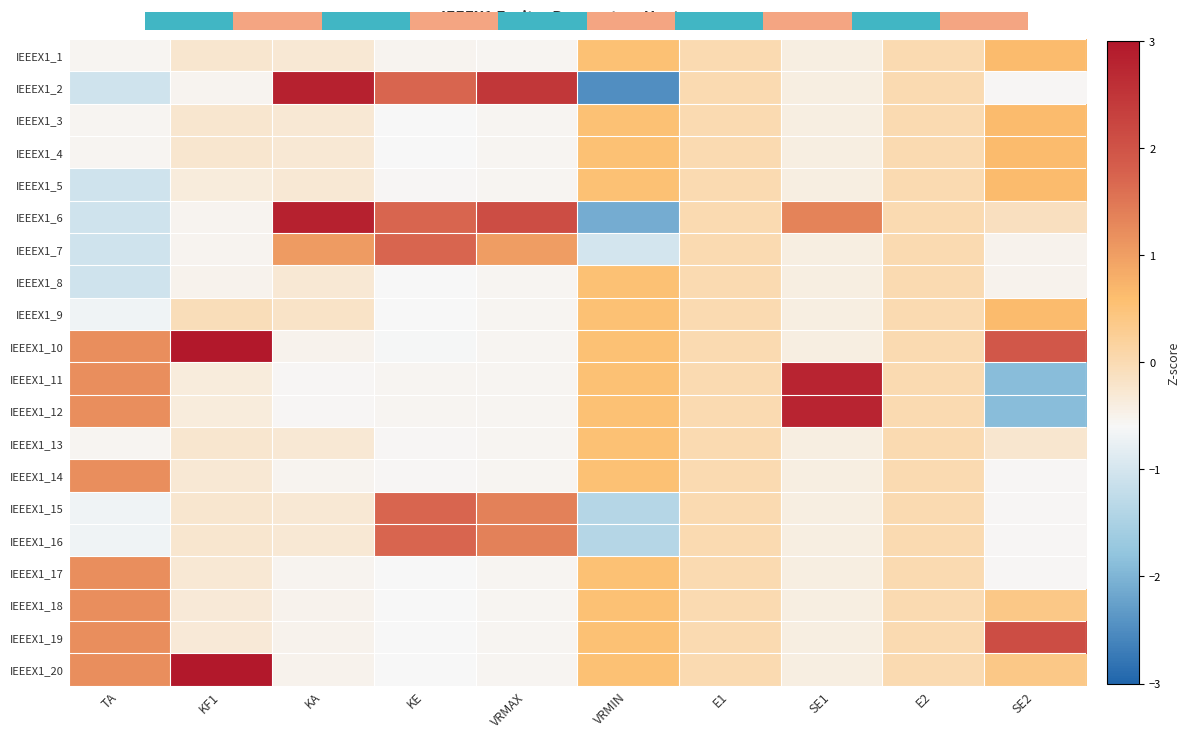

List the series in order of their peak value, lowest first.

IEEEX1_8, IEEEX1_13, IEEEX1_1, IEEEX1_3, IEEEX1_4, IEEEX1_5, IEEEX1_9, IEEEX1_14, IEEEX1_17, IEEEX1_18, IEEEX1_7, IEEEX1_15, IEEEX1_16, IEEEX1_19, IEEEX1_11, IEEEX1_12, IEEEX1_2, IEEEX1_6, IEEEX1_10, IEEEX1_20